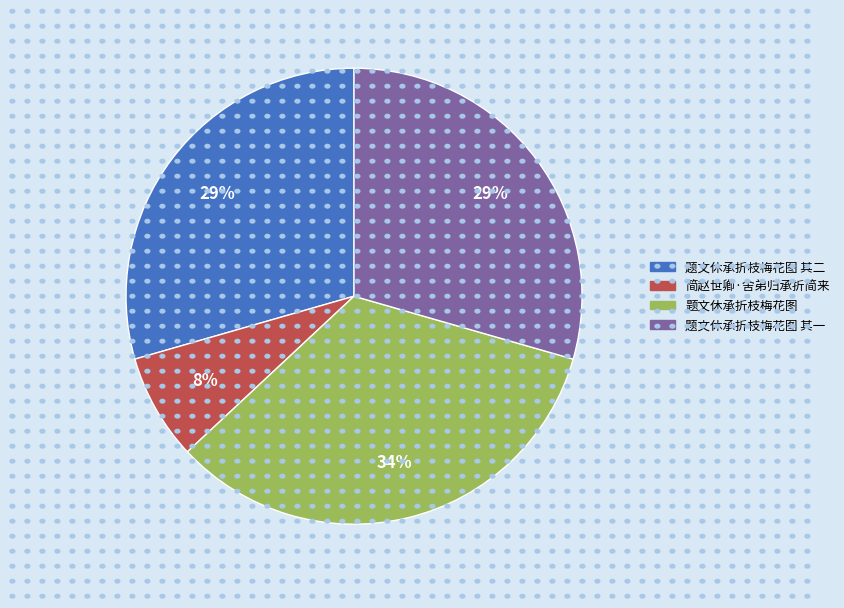

True or false: 题文休承折枝梅花图 其一 accounts for 41% of the total.

False